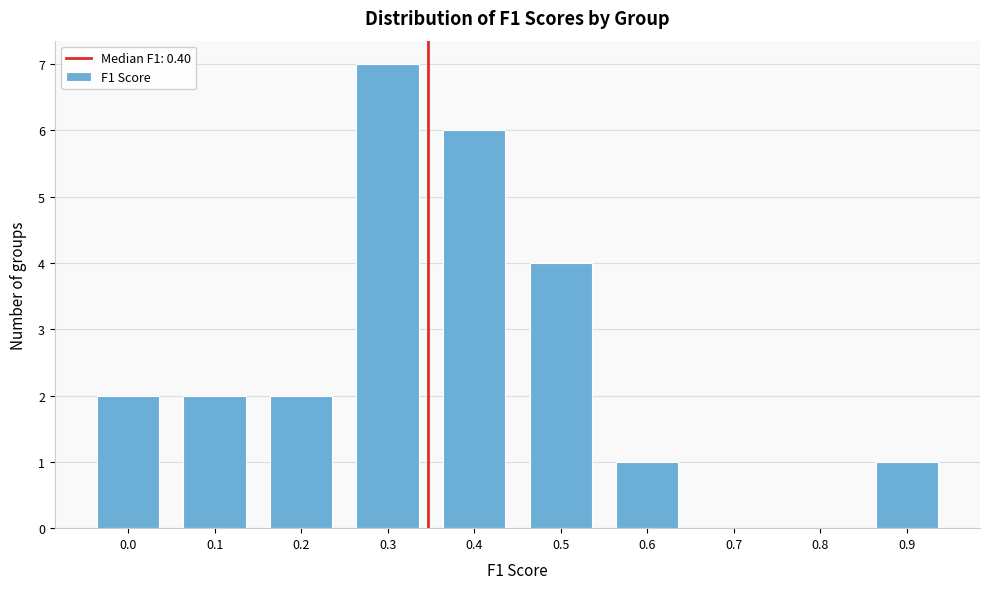

Reading right to left, list all the values displayed in this chart.

0.9=1	0.8=0	0.7=0	0.6=1	0.5=4	0.4=6	0.3=7	0.2=2	0.1=2	0.0=2